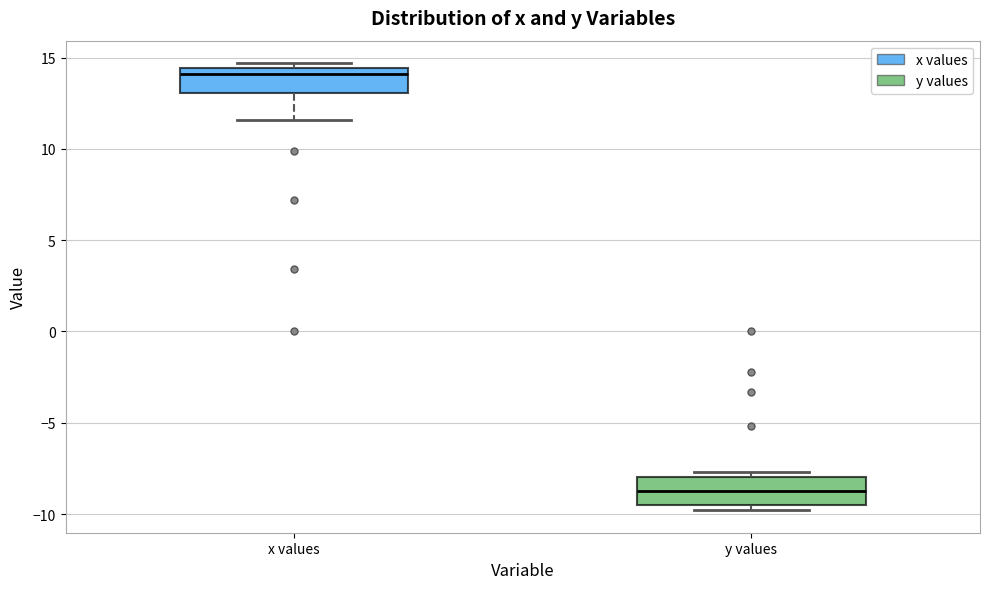

Which box has the highest median line?

x values